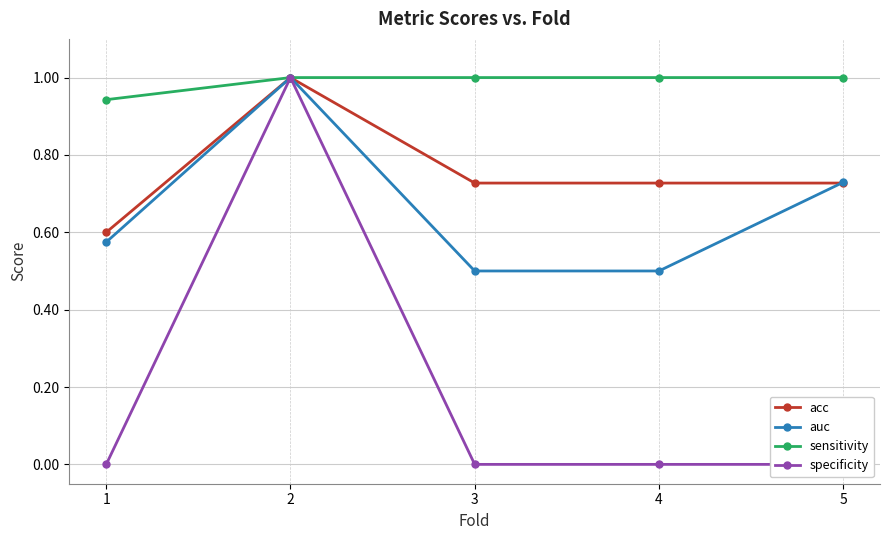

What is the sum of the sensitivity values at 2 and 4?

2.0